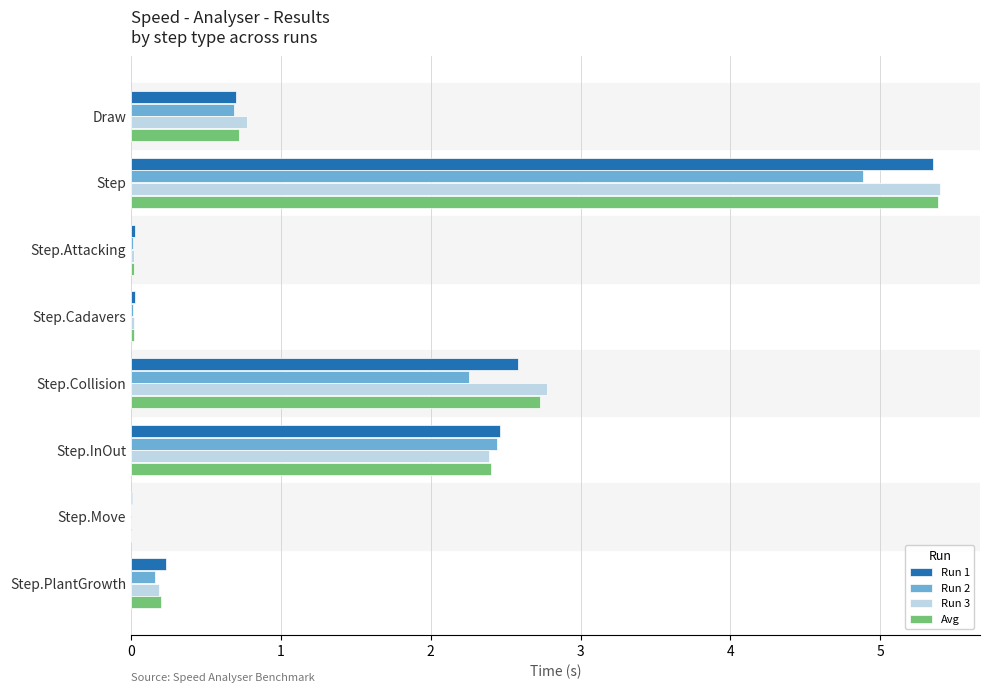

What is the sum of all Avg values?

11.5